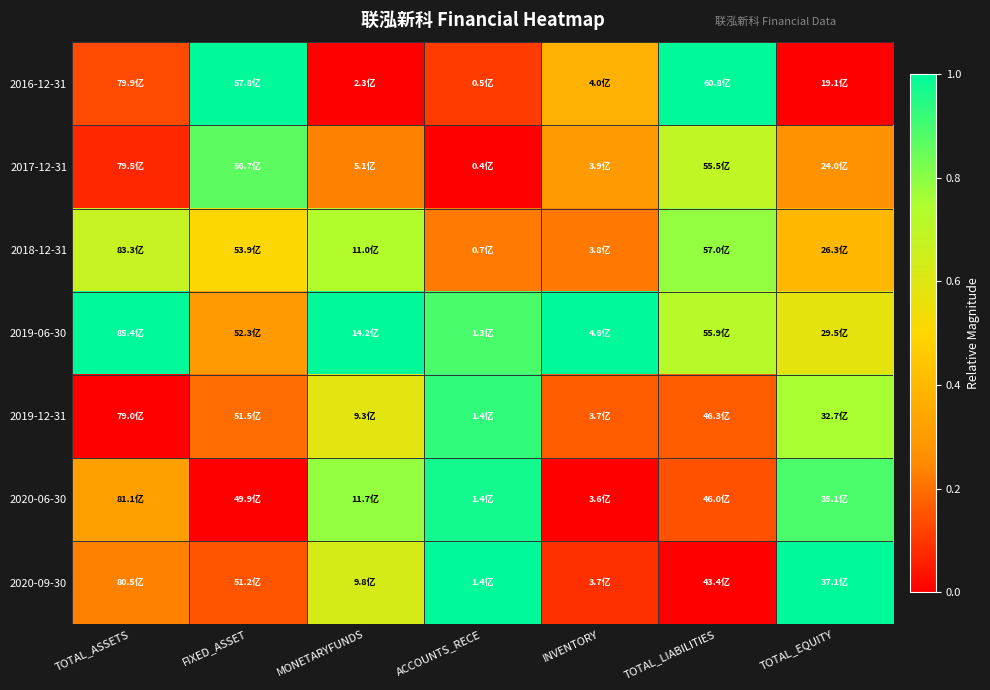

How many series are shown in this chart?

7